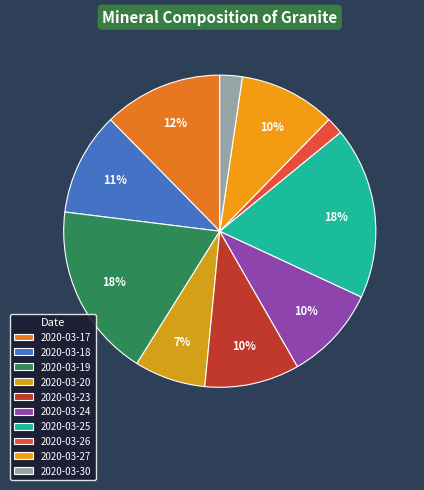

Does any single category account for the majority?

No